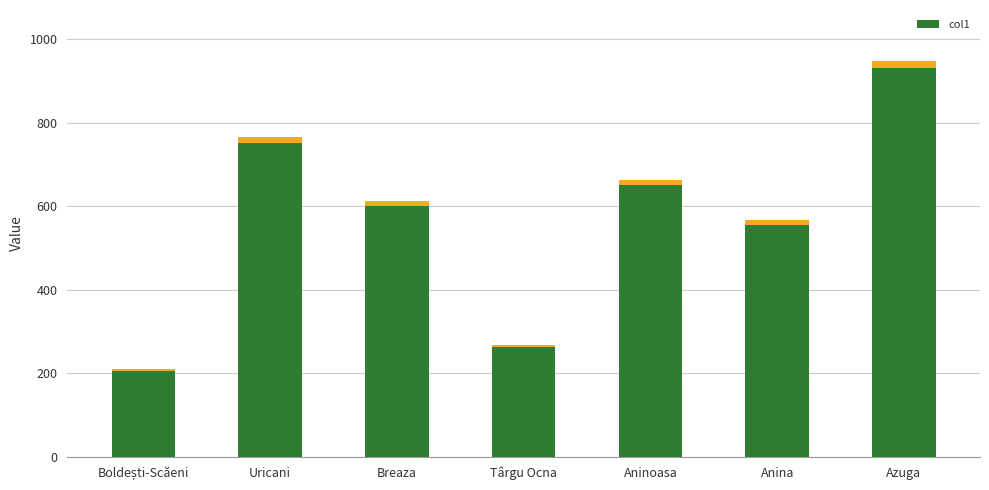

Reading right to left, extract all data points from this chart.

Azuga=930	Anina=556	Aninoasa=650	Târgu Ocna=263	Breaza=600	Uricani=750	Boldești-Scăeni=205